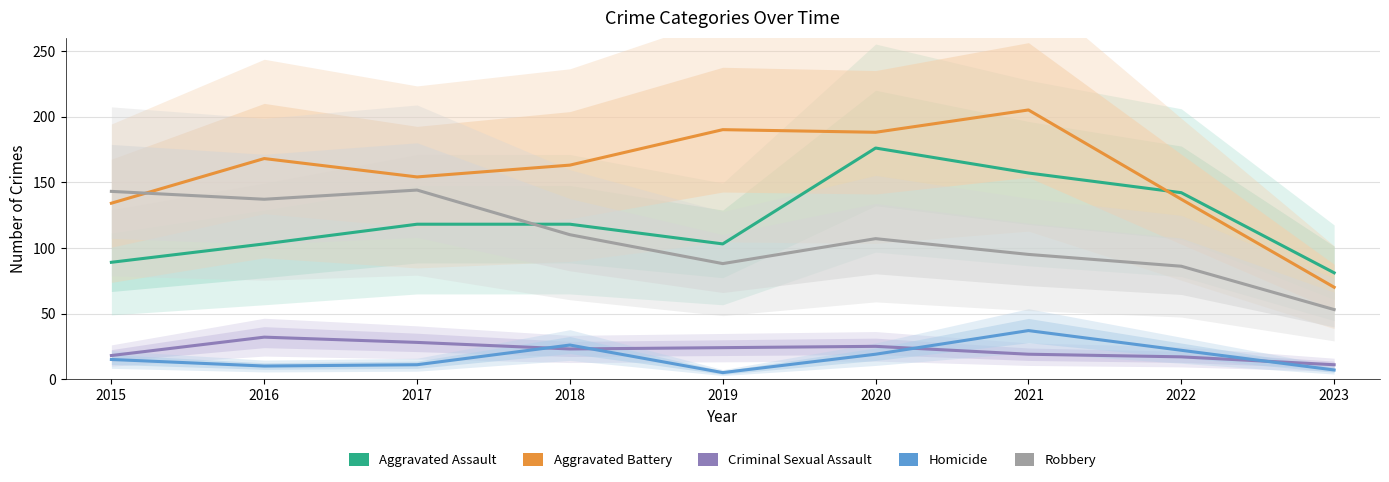

What are all the series names shown in the legend?

Aggravated Assault, Aggravated Battery, Criminal Sexual Assault, Homicide, Robbery